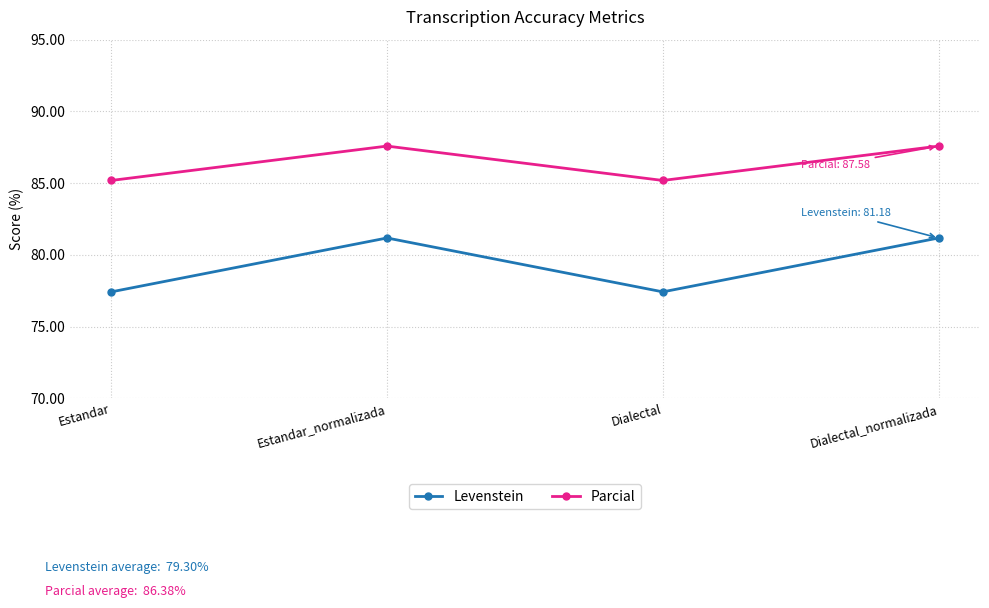

What is the lowest value of the Parcial series?

85.2